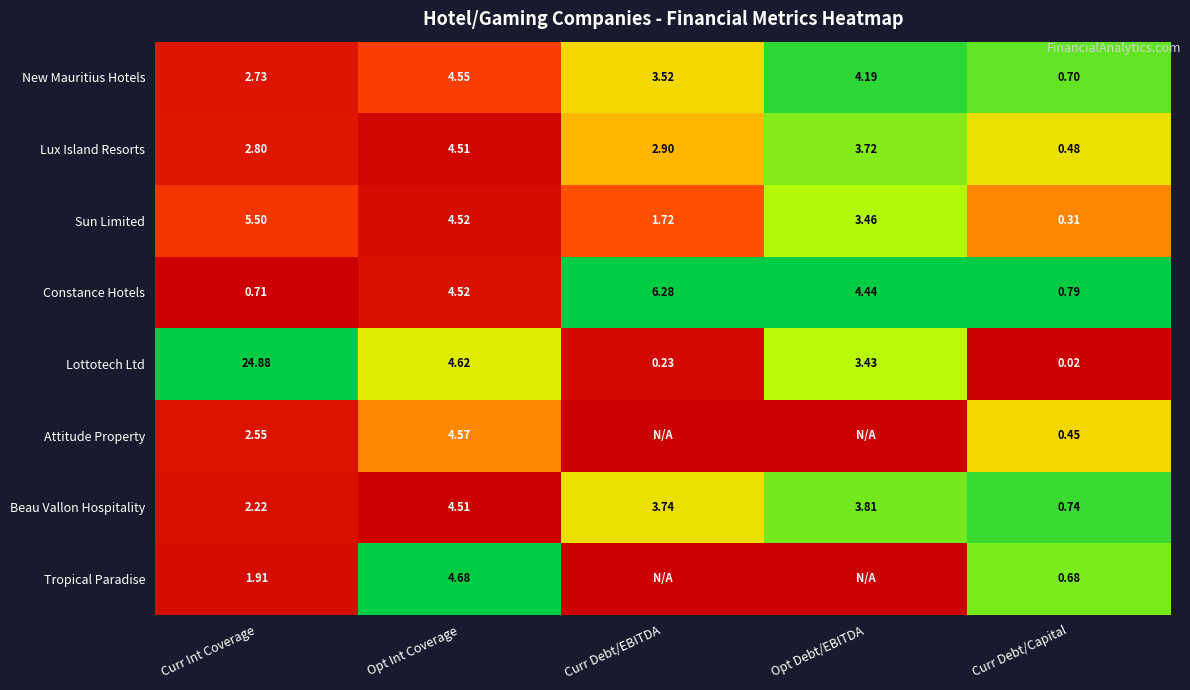

Count the number of categories in the chart.

5